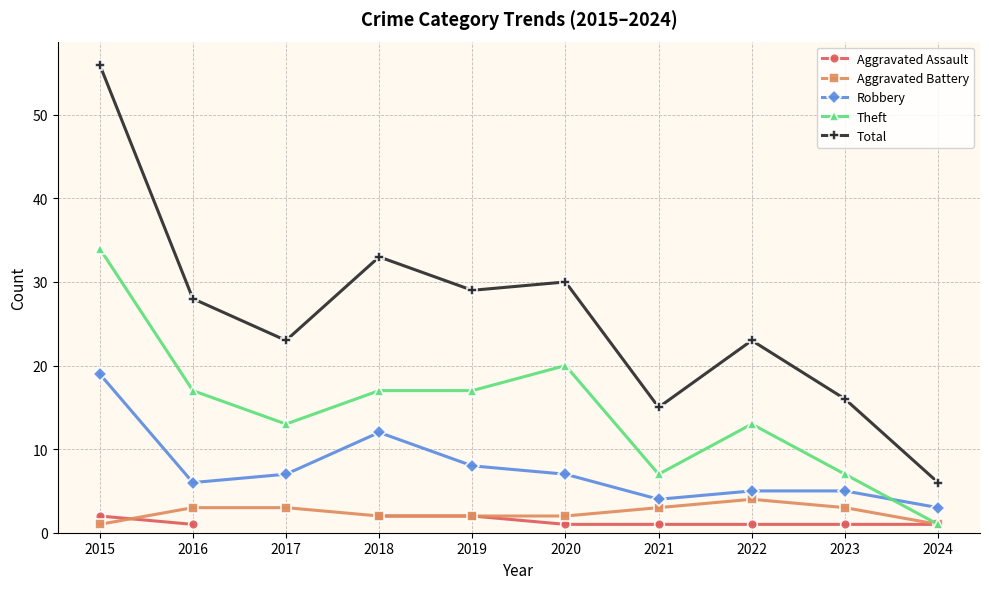

What are all the series names shown in the legend?

Aggravated Assault, Aggravated Battery, Robbery, Theft, Total